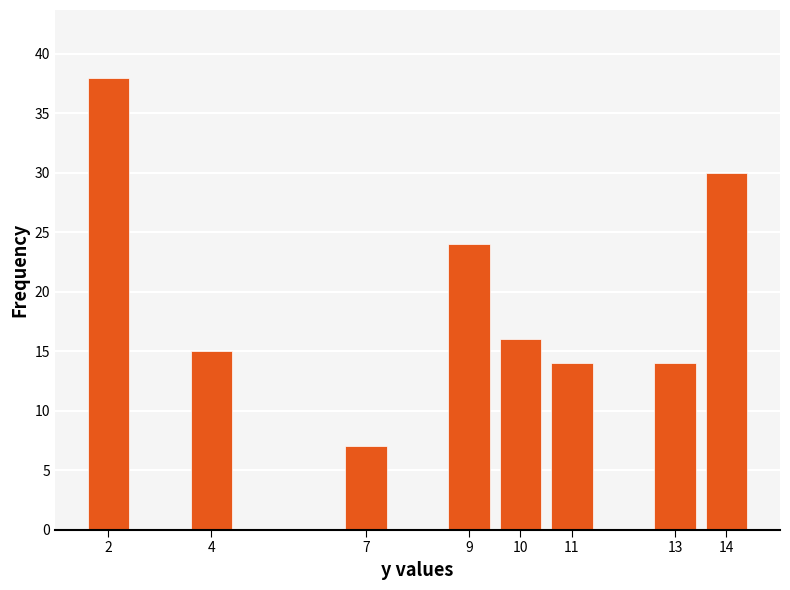

Reading left to right, list all the values displayed in this chart.

38	15	7	24	16	14	14	30